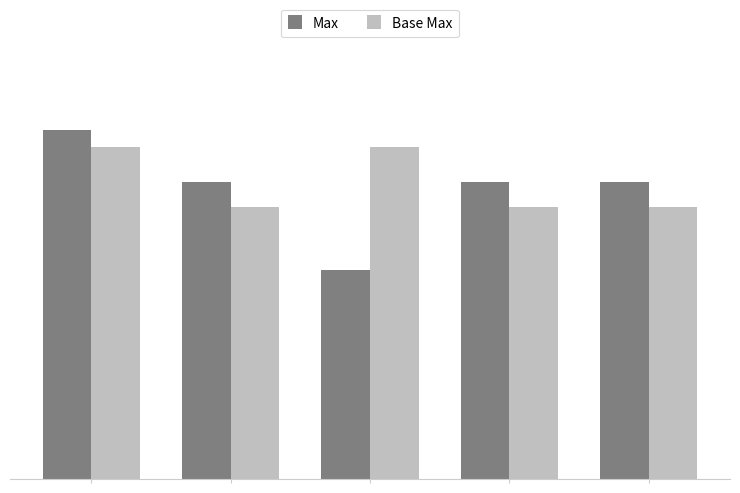

What are all the series names shown in the legend?

Max, Base Max